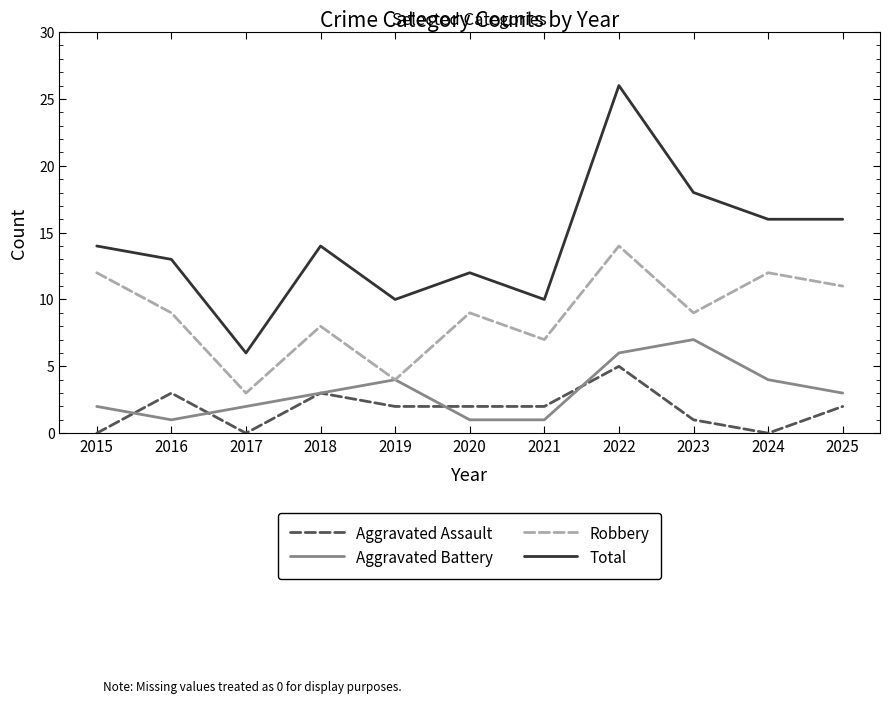

At which category is the sum across all series the highest?

2022